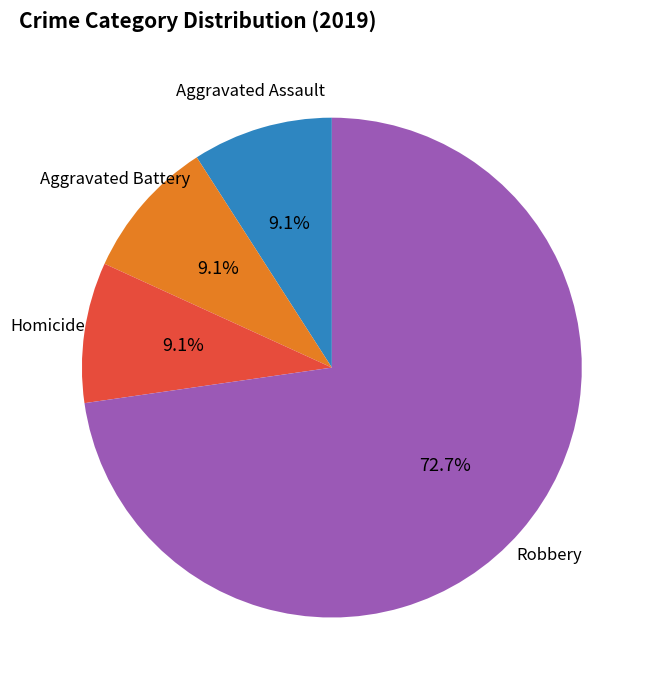

Is there a majority slice in this chart?

Yes